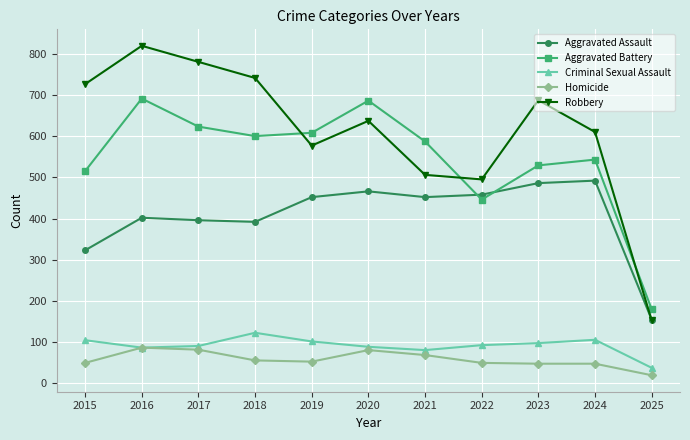

Which category has the lowest value in the Criminal Sexual Assault series?

2025